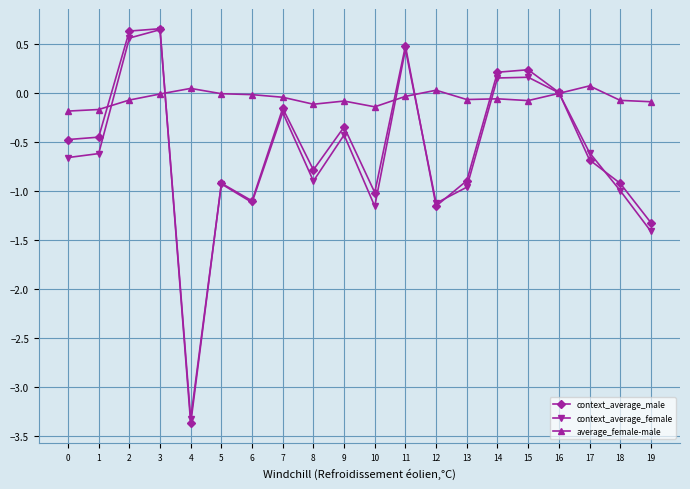

Is the value of average_female-male at 10 greater than the value of context_average_male at 8?

Yes